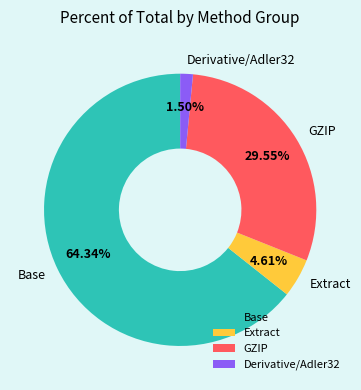

Combined, do Base and Extract account for over 50%?

Yes